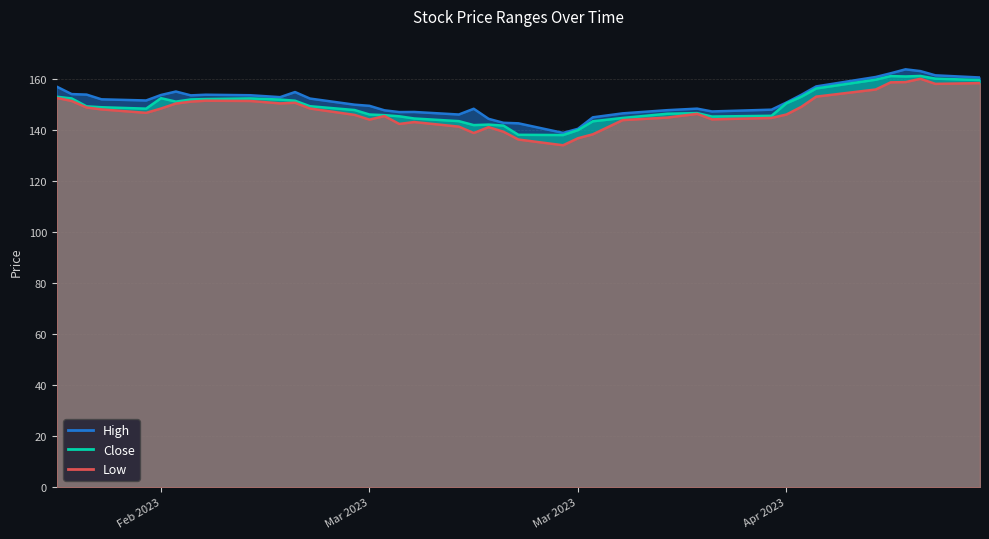

What is the average value of the High series?

151.4